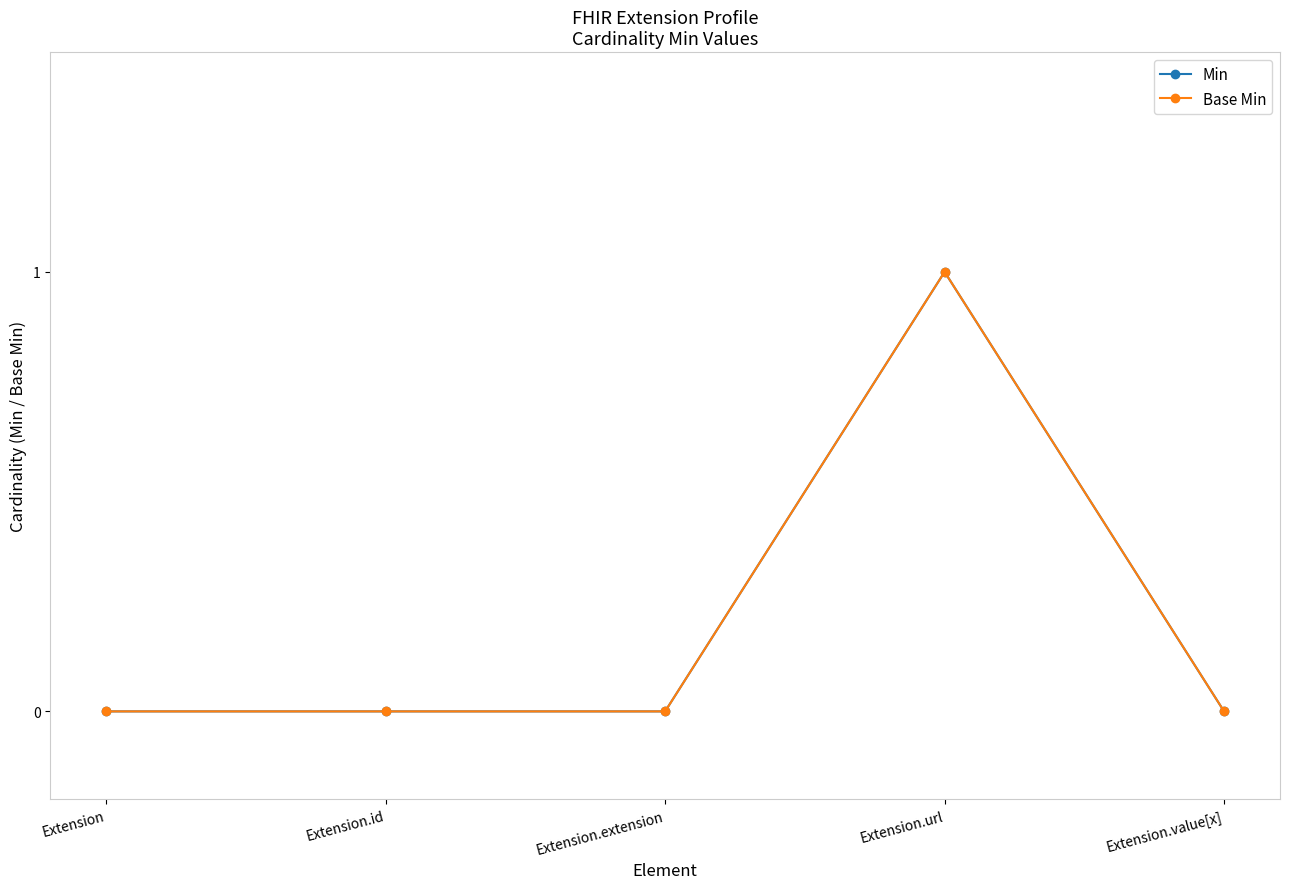

Does the chart have visible grid lines?

No